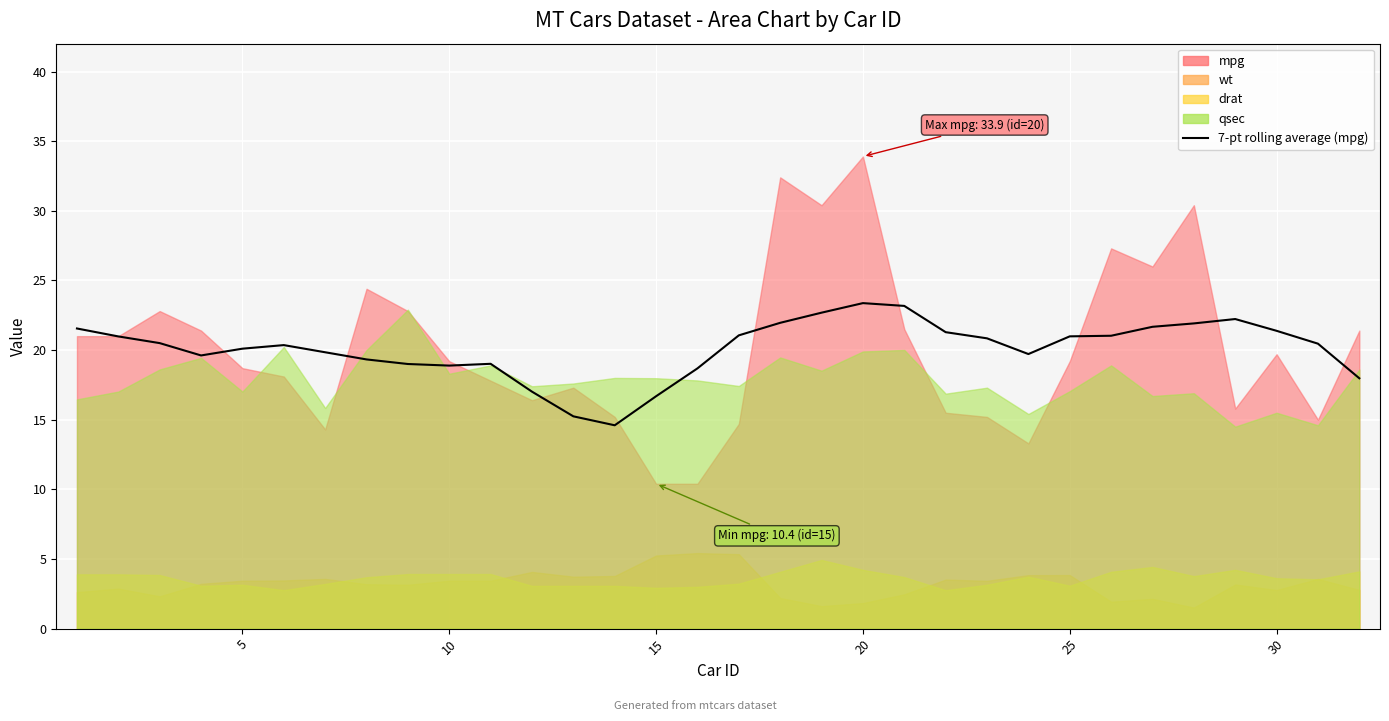

How many categories are shown in the chart?

32